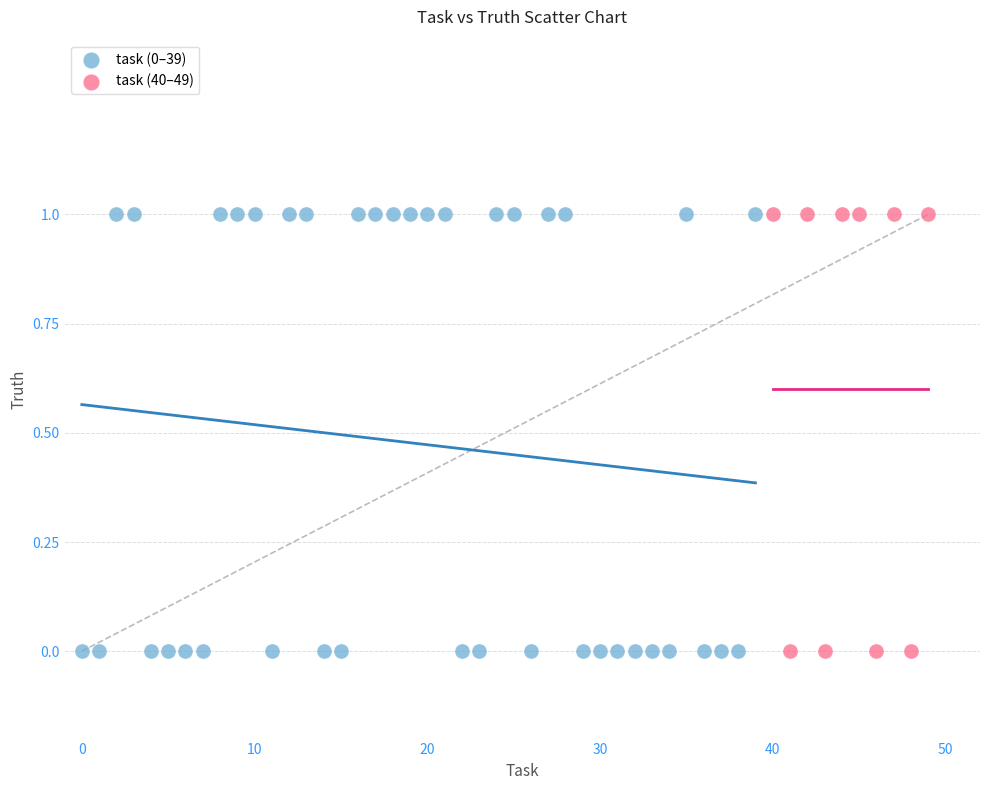

Which series has the widest spread of Y values?

task (0–39)